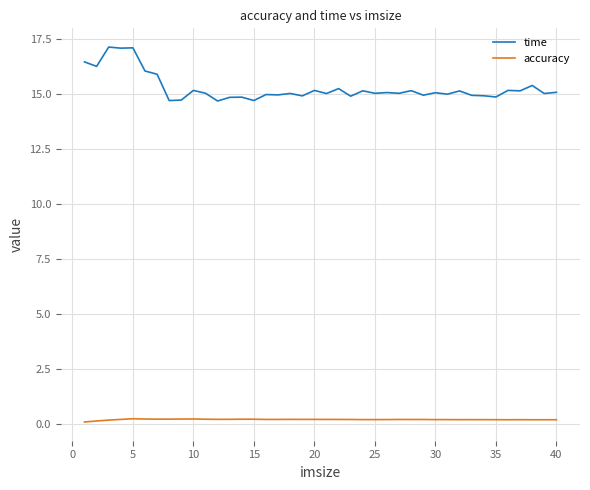

What is the average value of the time series?

15.3